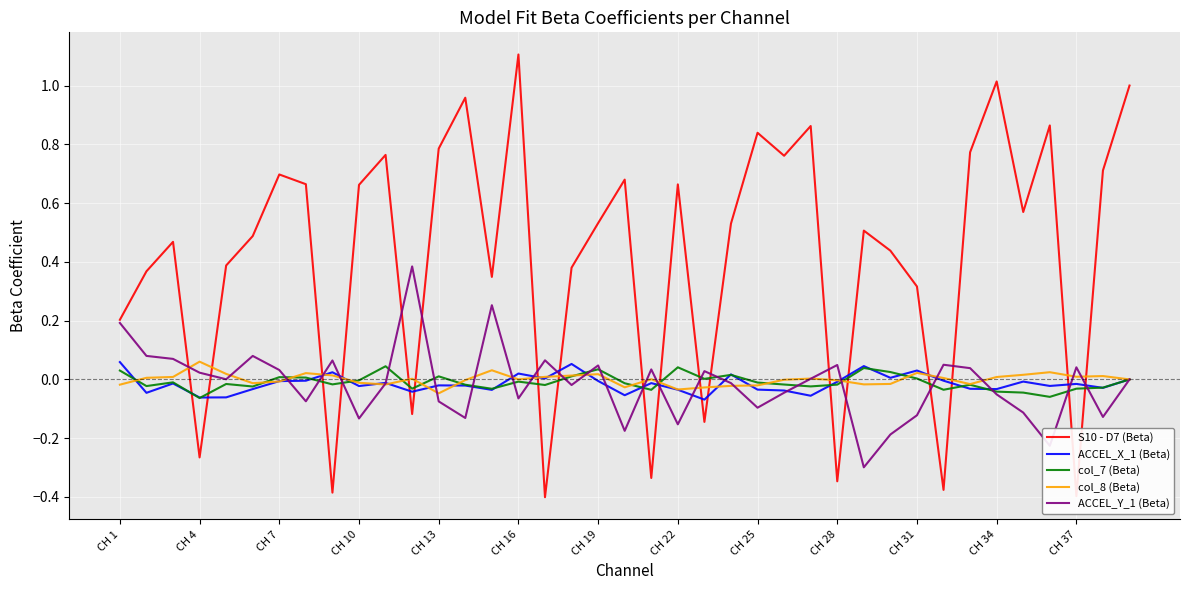

Which series has the largest total across all categories?

S10 - D7 (Beta)